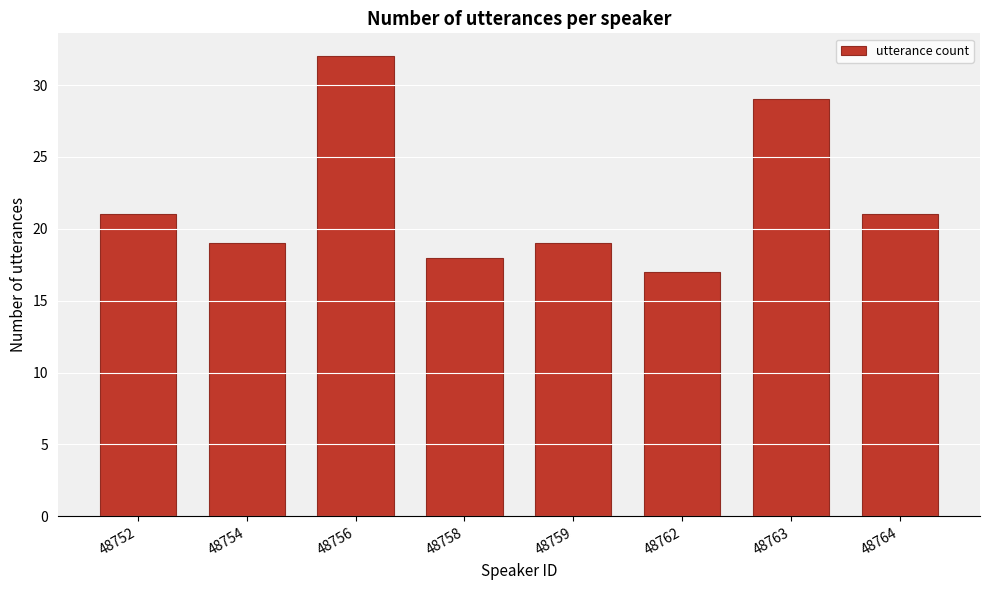

Reading right to left, what are all the values shown in this chart?

48764=21	48763=29	48762=17	48759=19	48758=18	48756=32	48754=19	48752=21